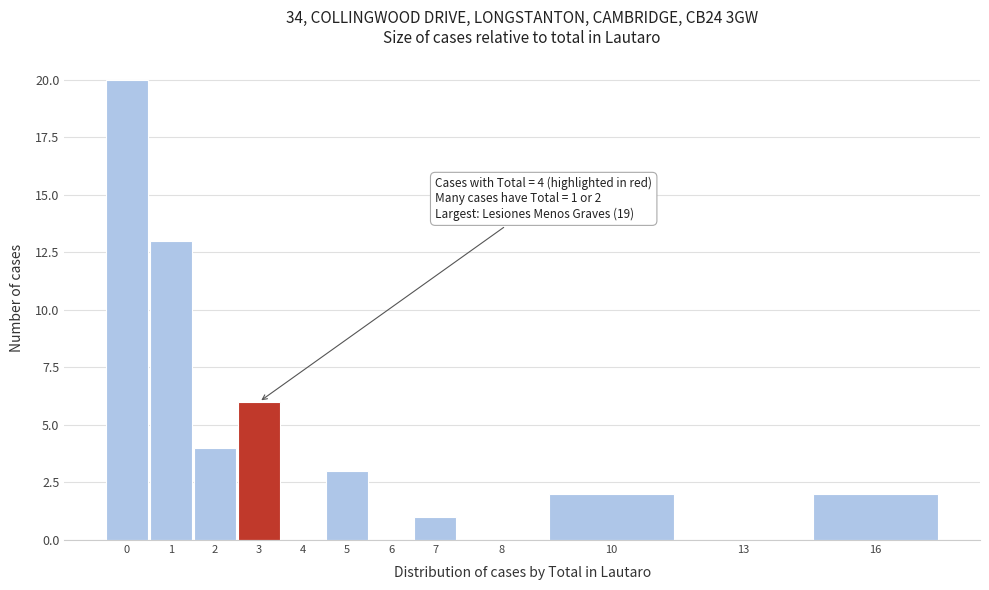

Reading left to right, transcribe all the data shown in this chart.

0=20	1=13	2=4	3=6	4=0	5=3	6=0	7=1	8=0	10=2	13=0	16=2